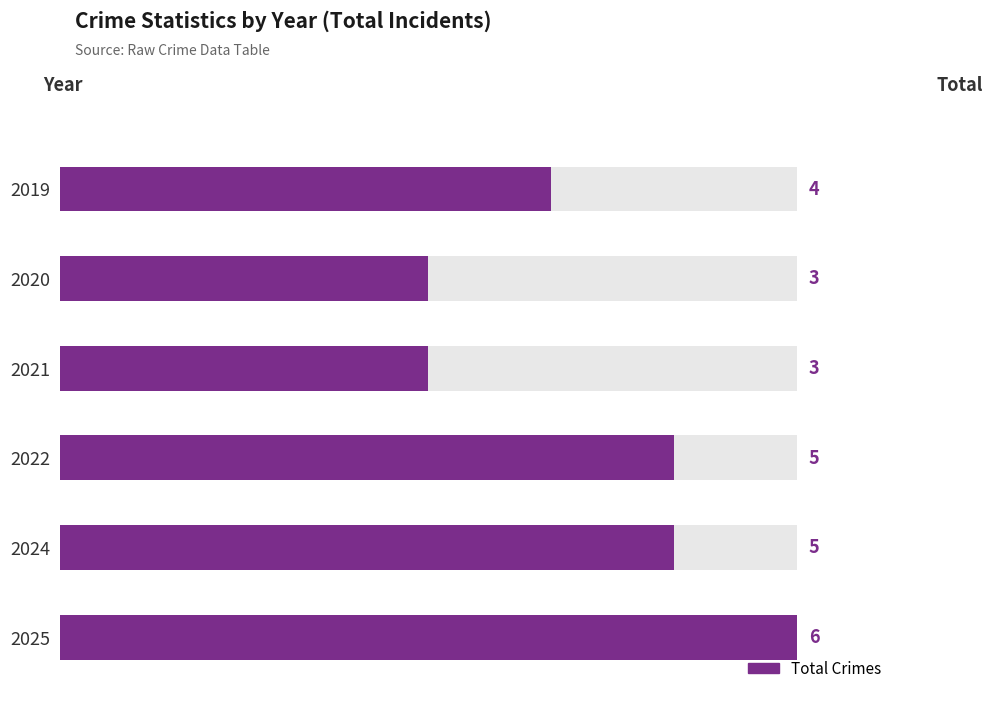

Does the chart contain any negative values?

No